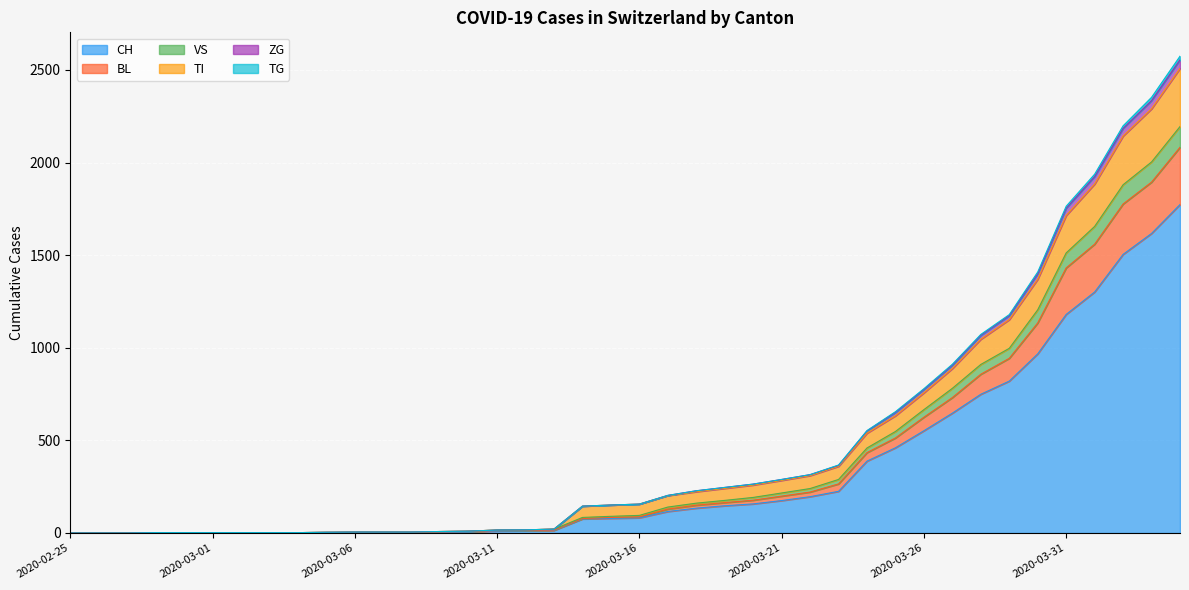

Which label corresponds to the smallest value in the chart?

2020-02-25